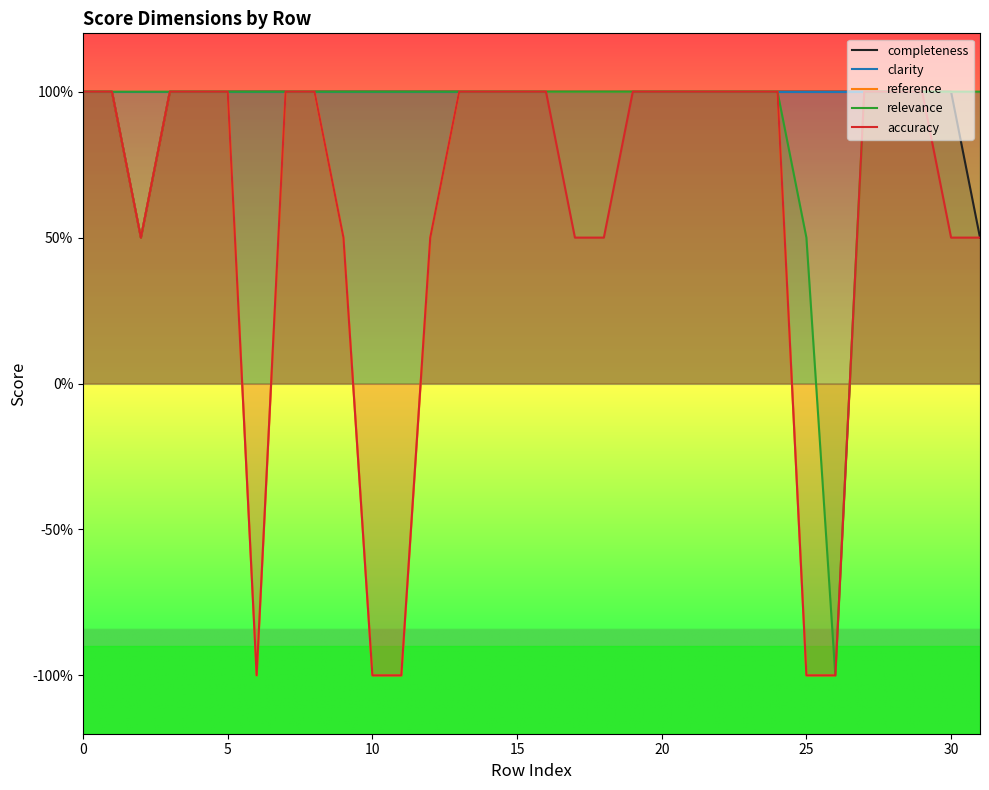

What are all the series names shown in the legend?

completeness, clarity, reference, relevance, accuracy